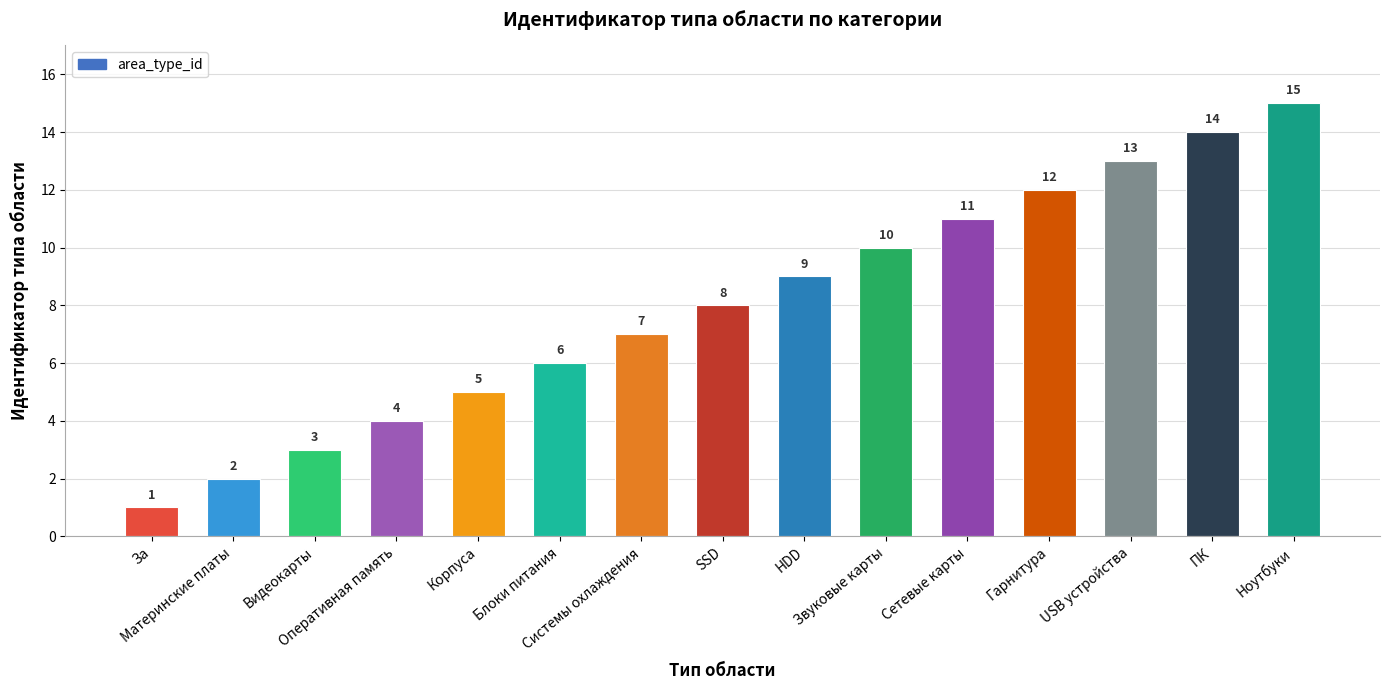

What is the difference between the values at За and ПК?

13